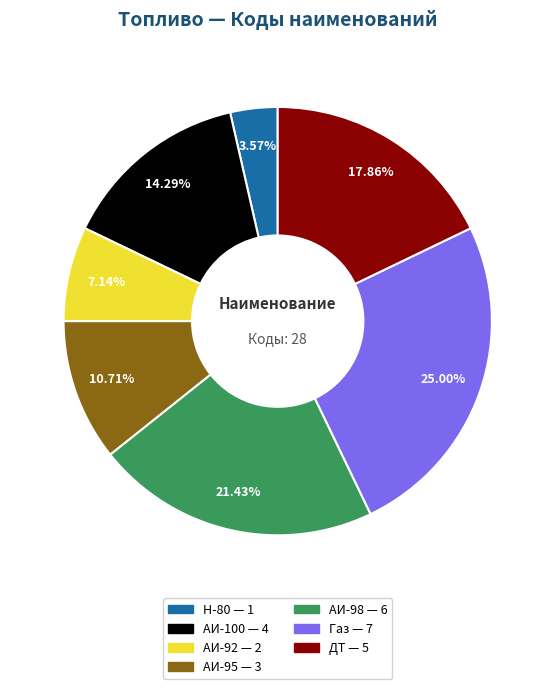

Approximately how many times larger is the value at АИ-92 compared to АИ-98?

0.3